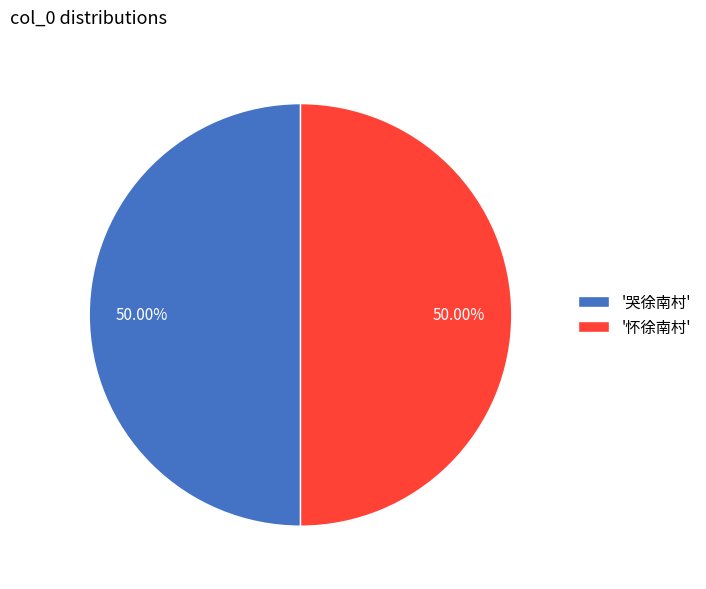

Is the sum of '哭徐南村' and '怀徐南村' greater than half?

Yes